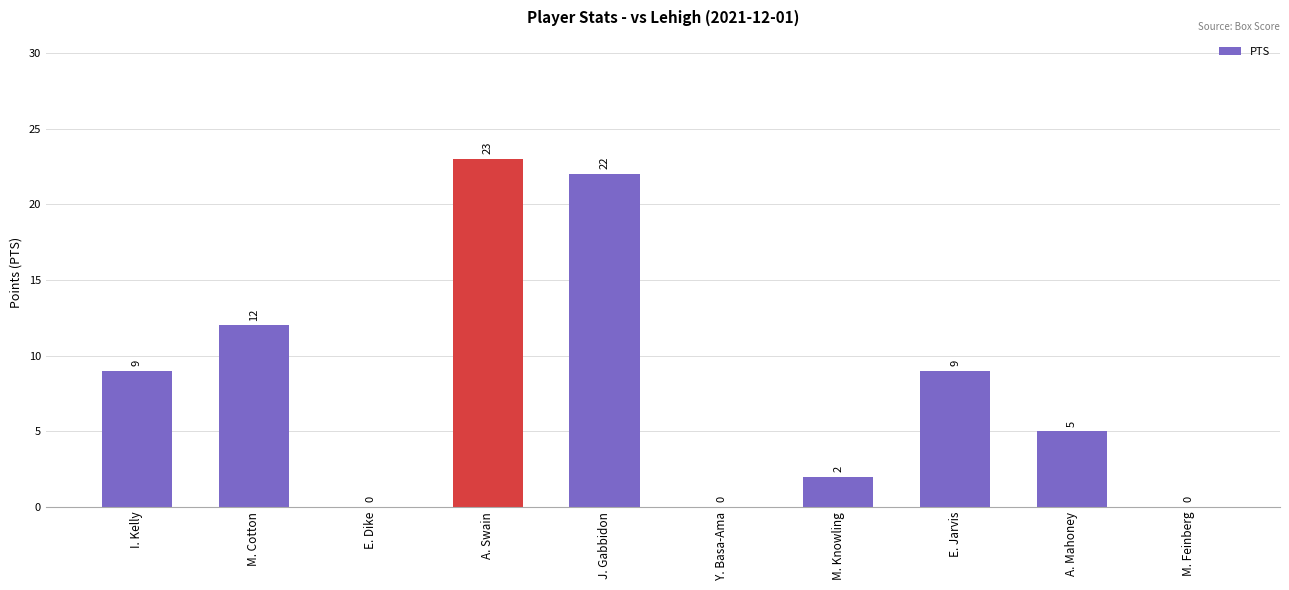

What is the maximum value shown in the chart?

23